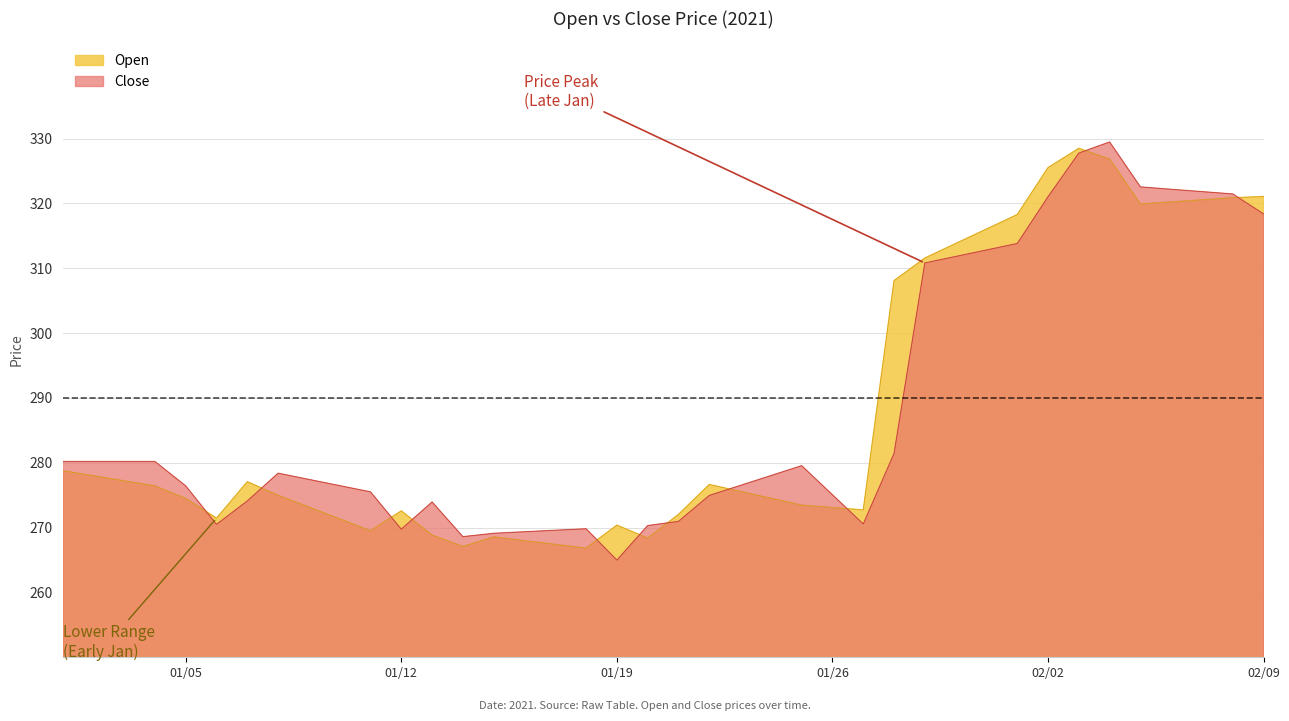

Rank the series by their average value, from highest to lowest.

Close, Open